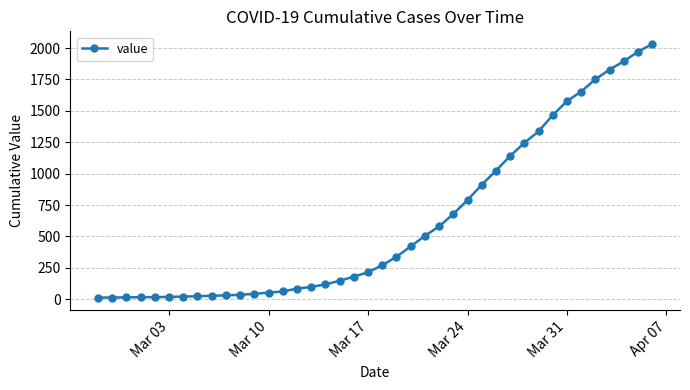

How many lines are shown in the chart?

1